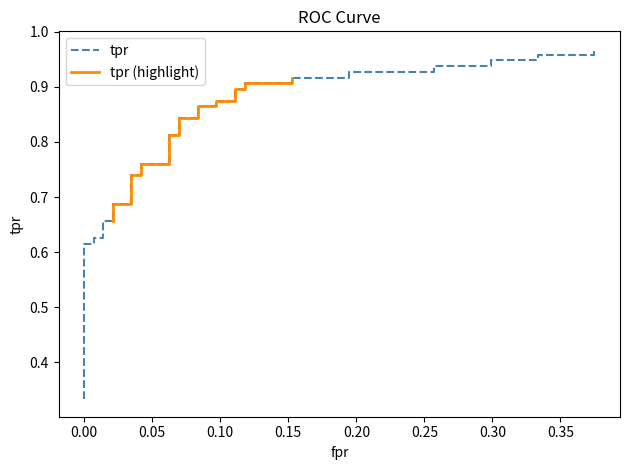

Reading left to right, extract all data points from this chart.

0.3	0.4	0.4	0.4	0.5	0.6	0.6	0.6	0.6	0.7	0.7	0.7	0.7	0.7	0.7	0.8	0.8	0.8	0.8	0.8	0.8	0.9	0.9	0.9	0.9	0.9	0.9	0.9	0.9	0.9	0.9	0.9	0.9	0.9	0.9	0.9	0.9	1.0	1.0	1.0